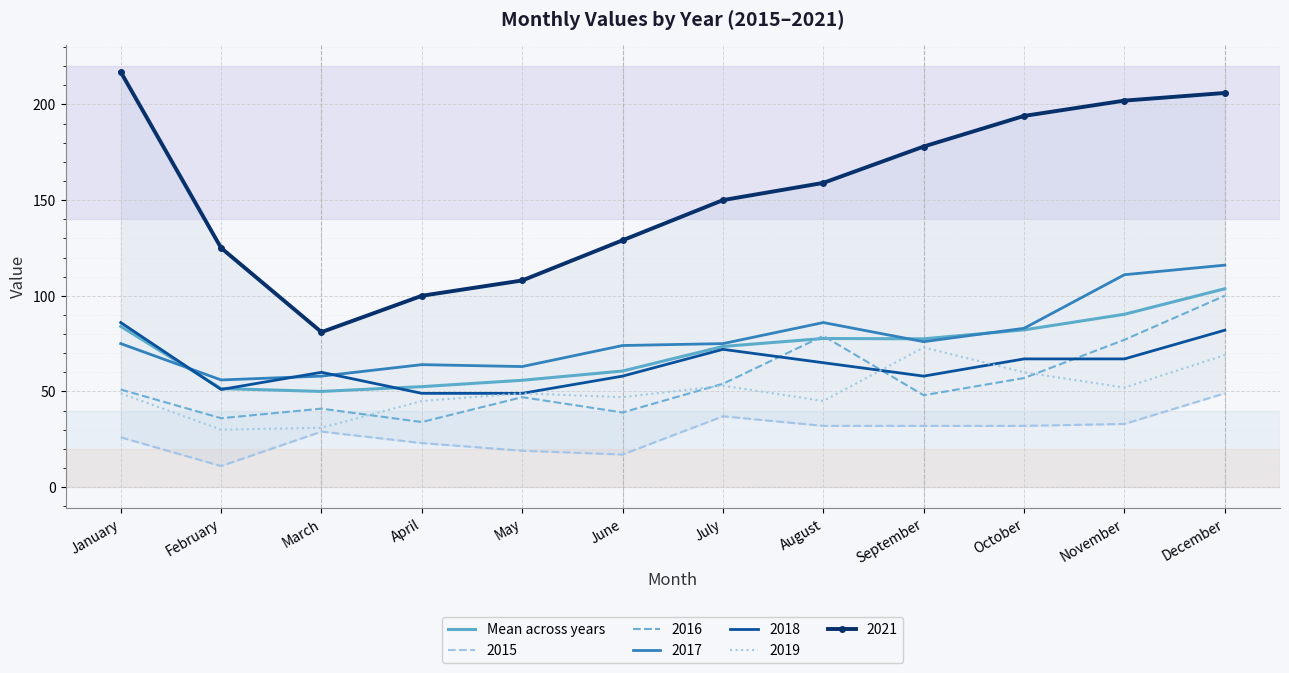

List the labels in order of value, largest first.

December, November, January, October, August, September, July, June, May, April, February, March